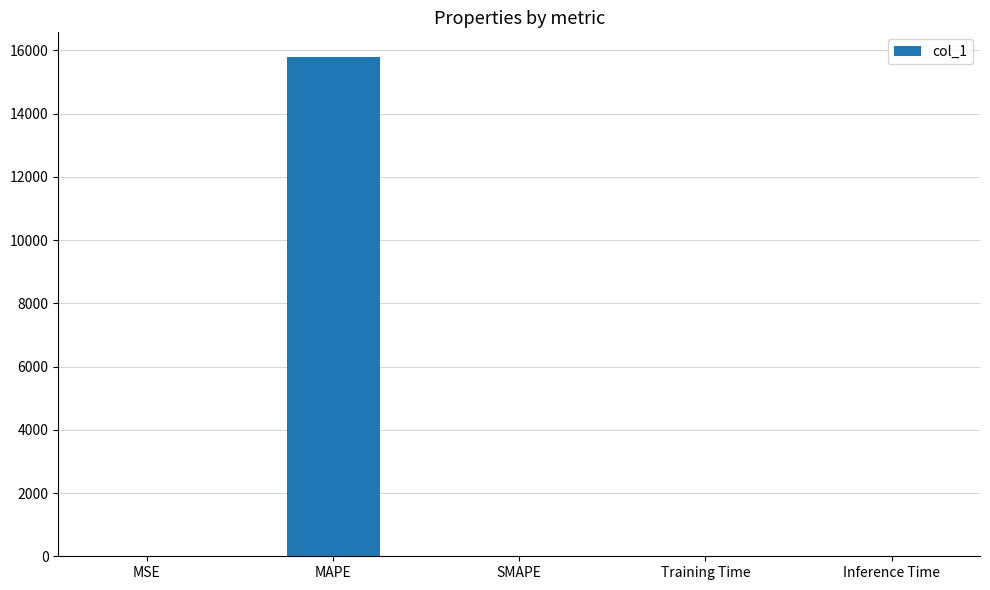

Does the chart contain stacked bars?

No